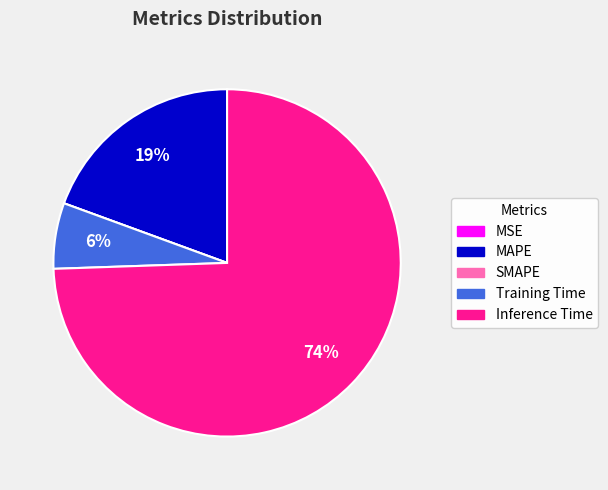

Do Inference Time and Training Time together represent more than half of the pie?

Yes